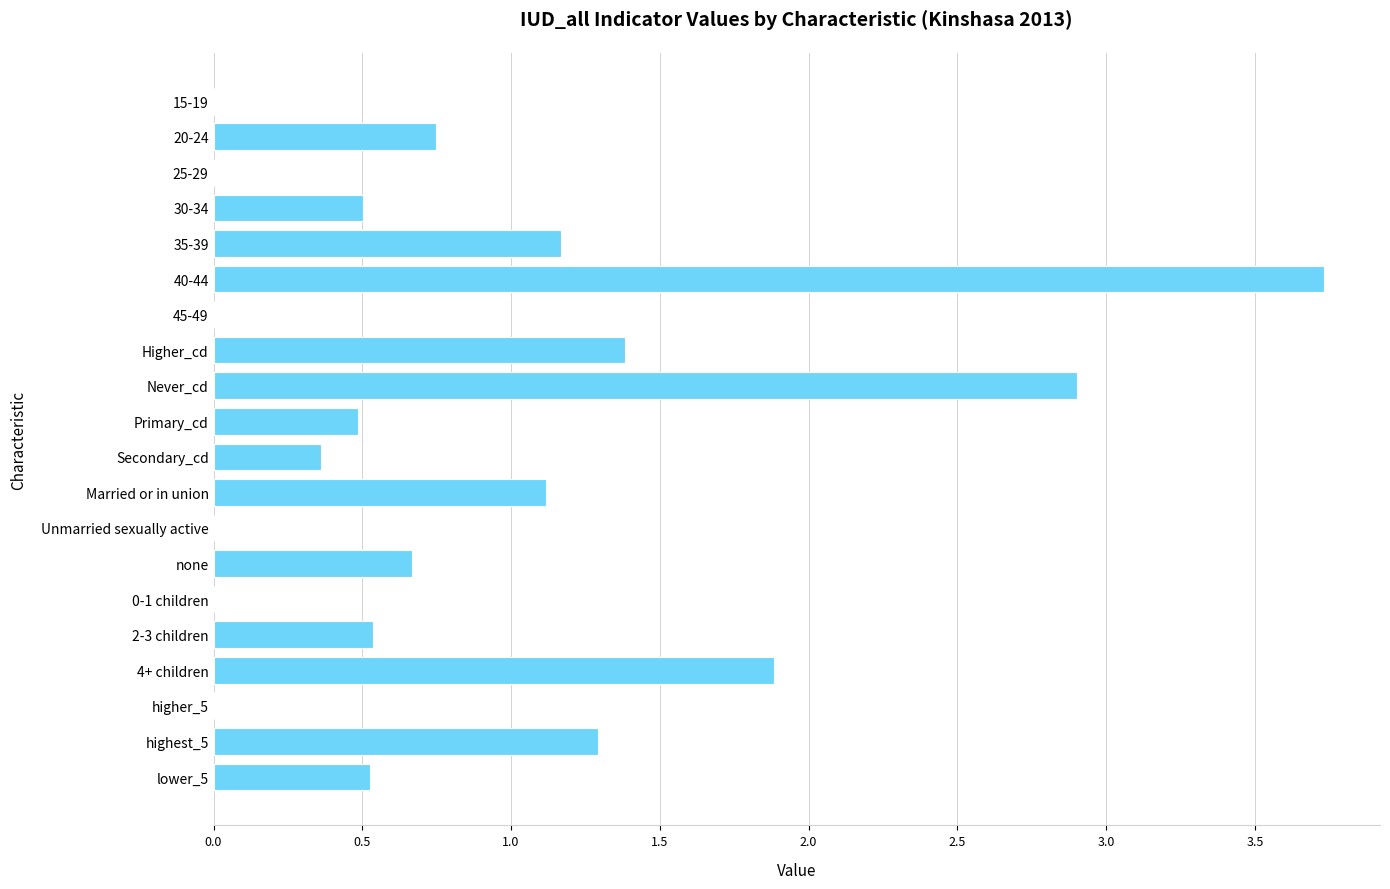

Which category has the highest value across all series?

40-44